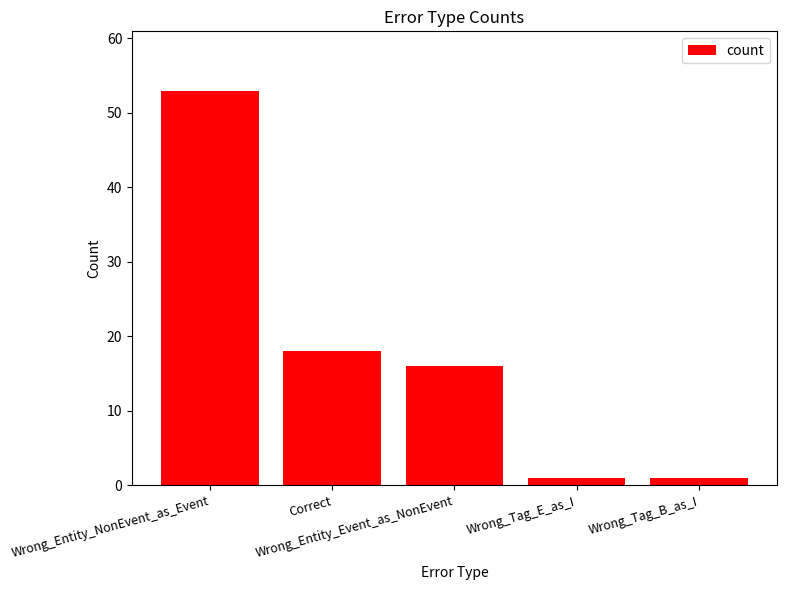

Reading right to left, extract all data points from this chart.

Wrong_Tag_B_as_I=1	Wrong_Tag_E_as_I=1	Wrong_Entity_Event_as_NonEvent=16	Correct=18	Wrong_Entity_NonEvent_as_Event=53